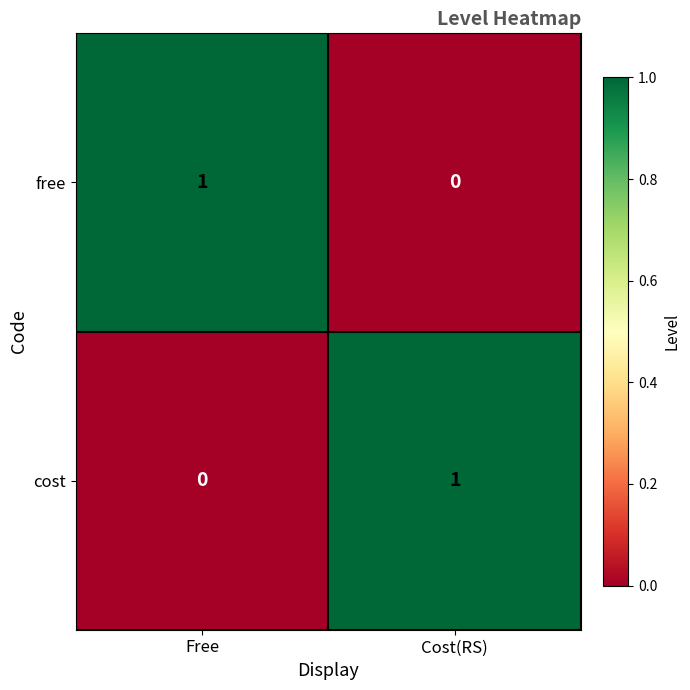

Which category has the lowest value in the cost series?

Free